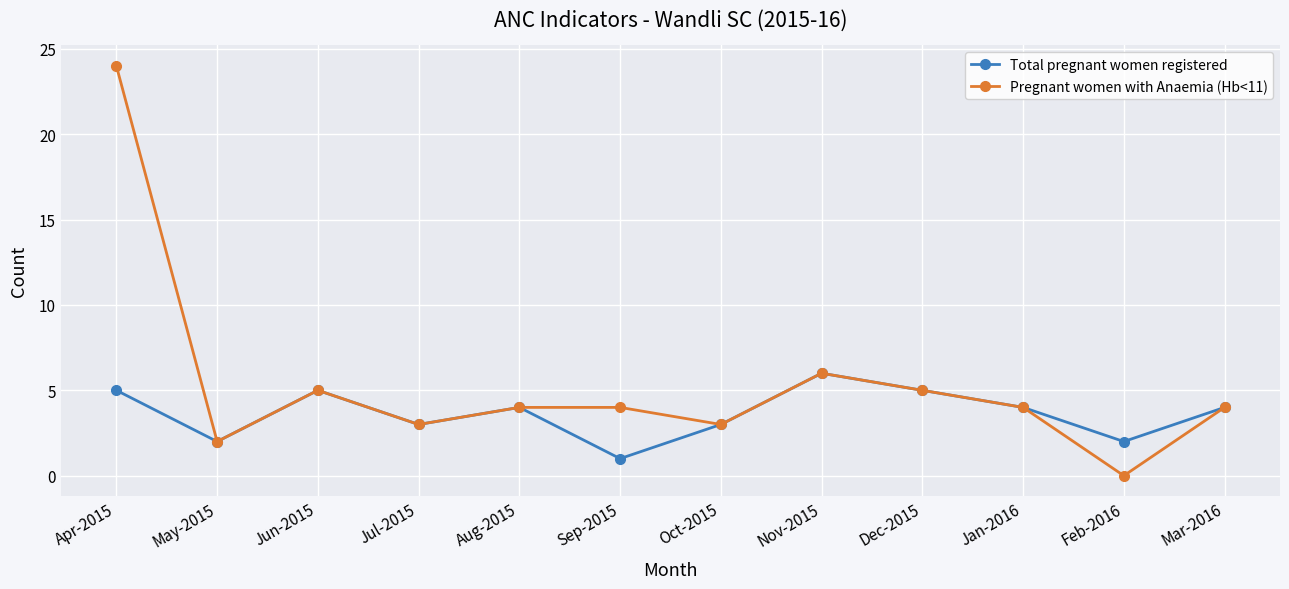

Which series has the largest range (max minus min)?

Pregnant women with Anaemia (Hb<11)